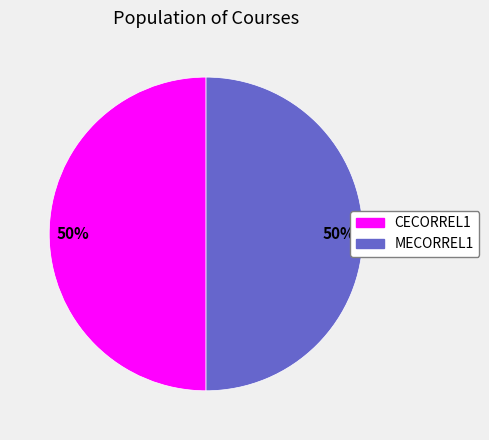

Count the number of slices in the pie.

2